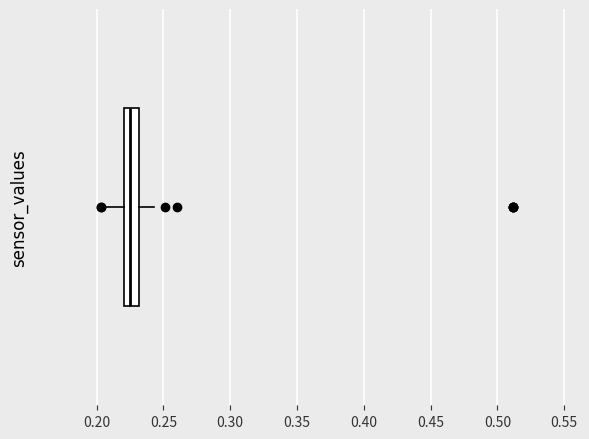

Transcribe this box plot: give where the median line is, the range the box spans, and where the two whiskers end, as read against the x-axis. The values are not printed on the chart, so give them approximately, as read against the axis.

median 0.225, box 0.220 to 0.230, whiskers 0.205 to 0.245